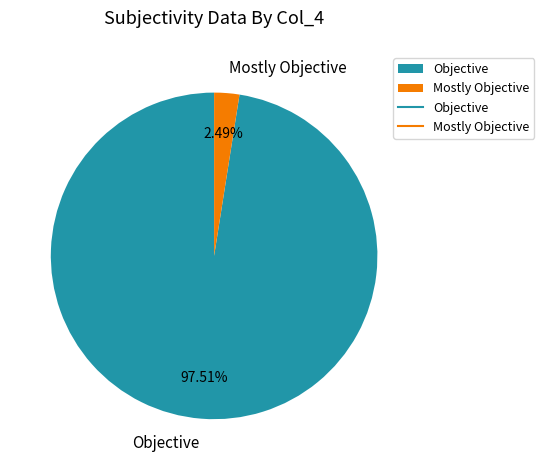

Rank the categories by value from lowest to highest.

Mostly Objective, Objective